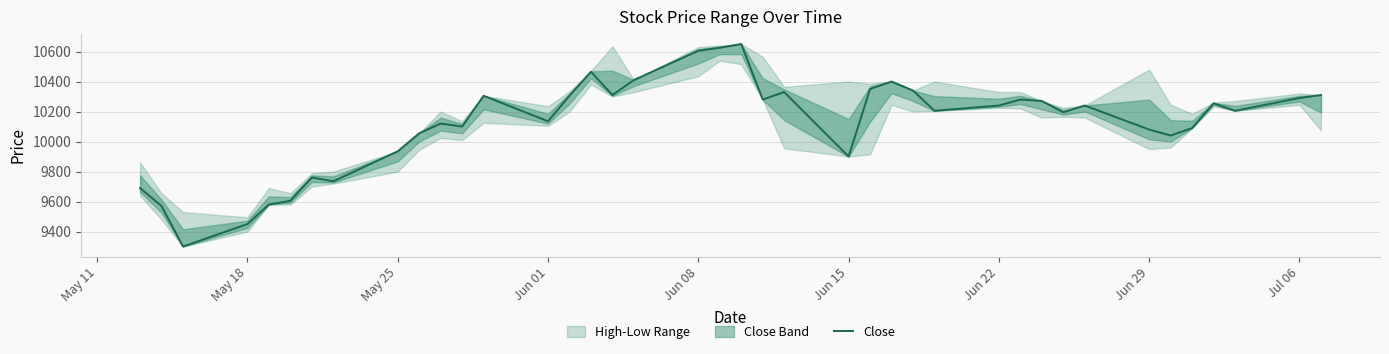

The value of Close at May 25 is 4255. True or false?

False